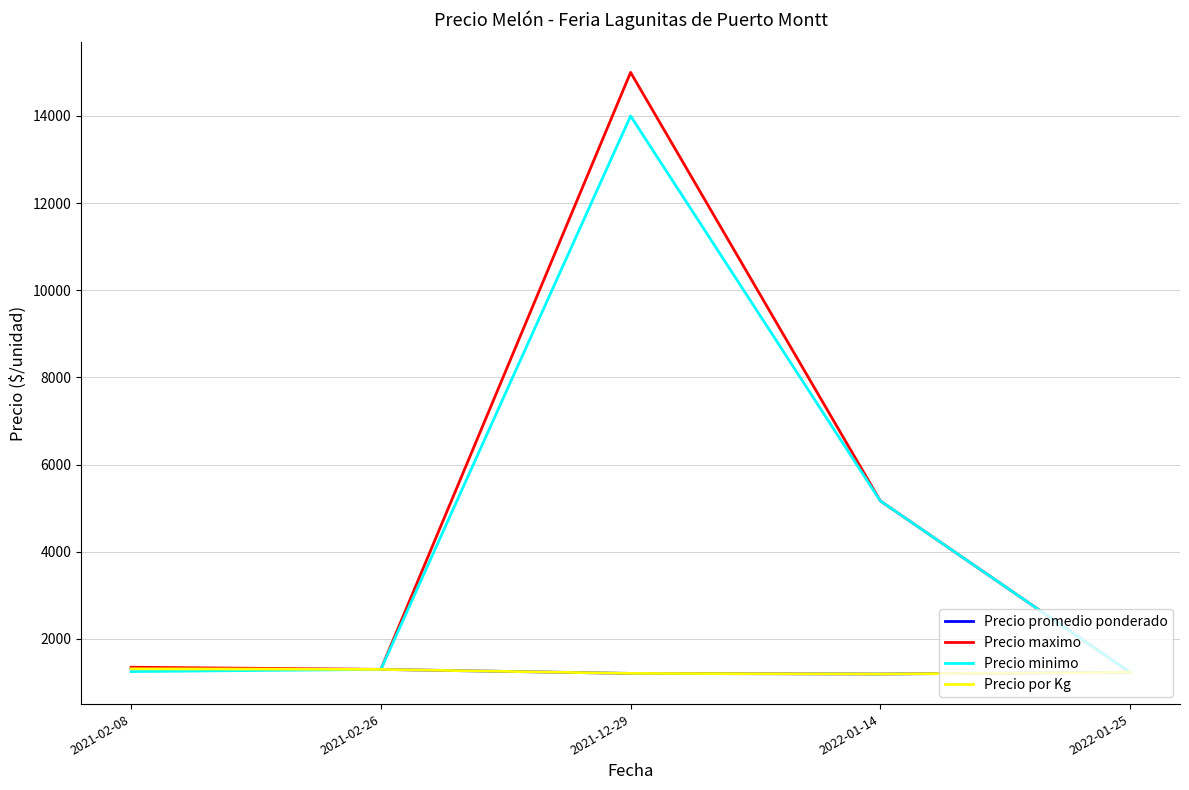

What is the value of the Precio minimo point at the 3rd from the left?

14000.0